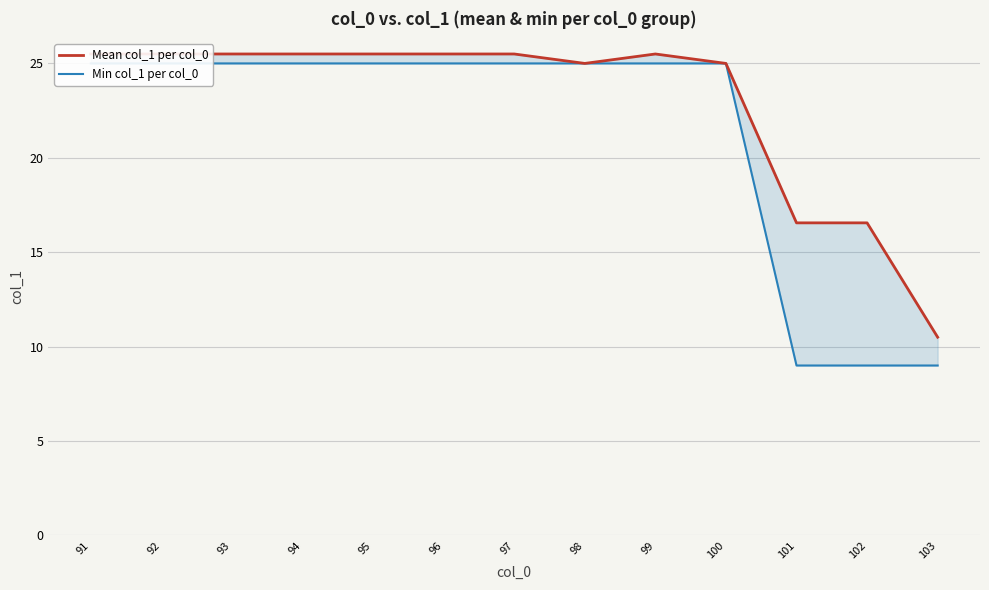

How many data points in Mean col_1 per col_0 are above 25?

8